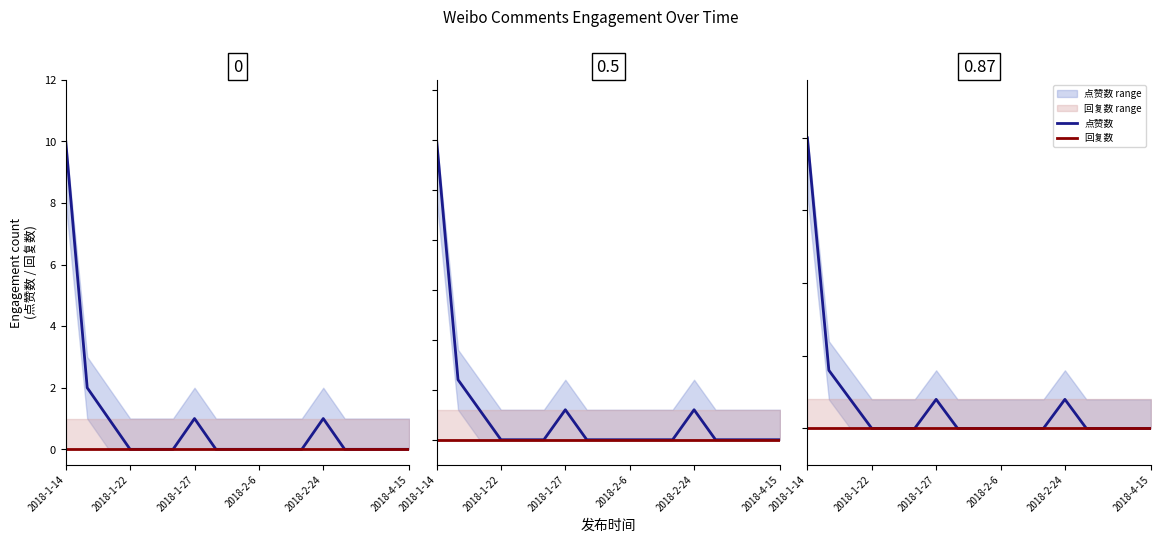

At how many categories does at least one series exceed 3?

1